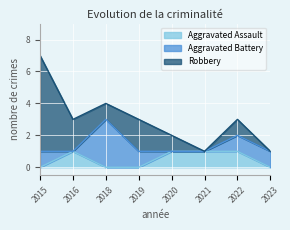

How many lines are shown in the chart?

3